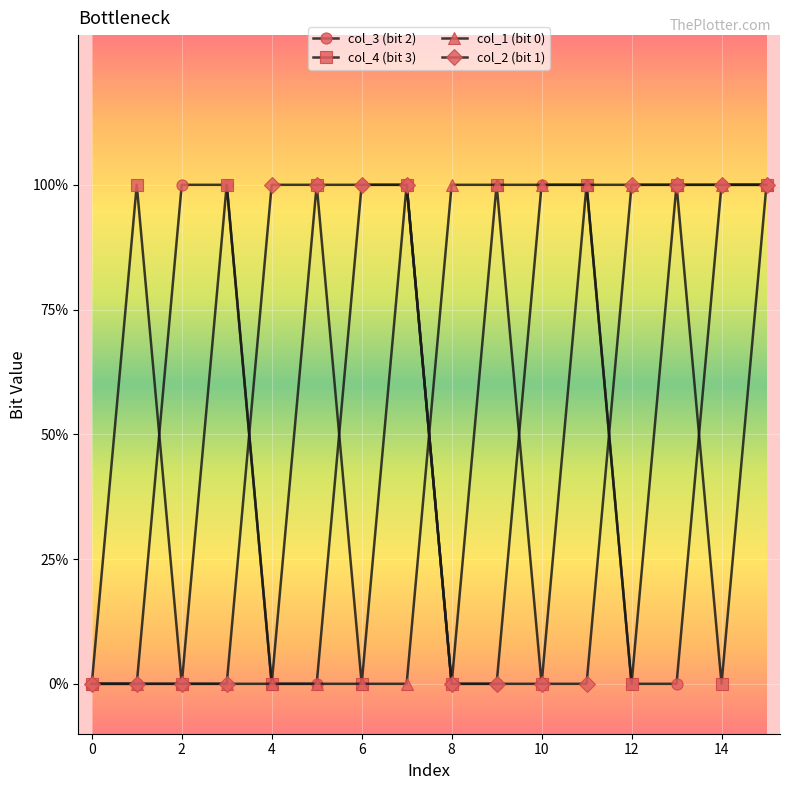

What is the label of the 6th point from the right?

10